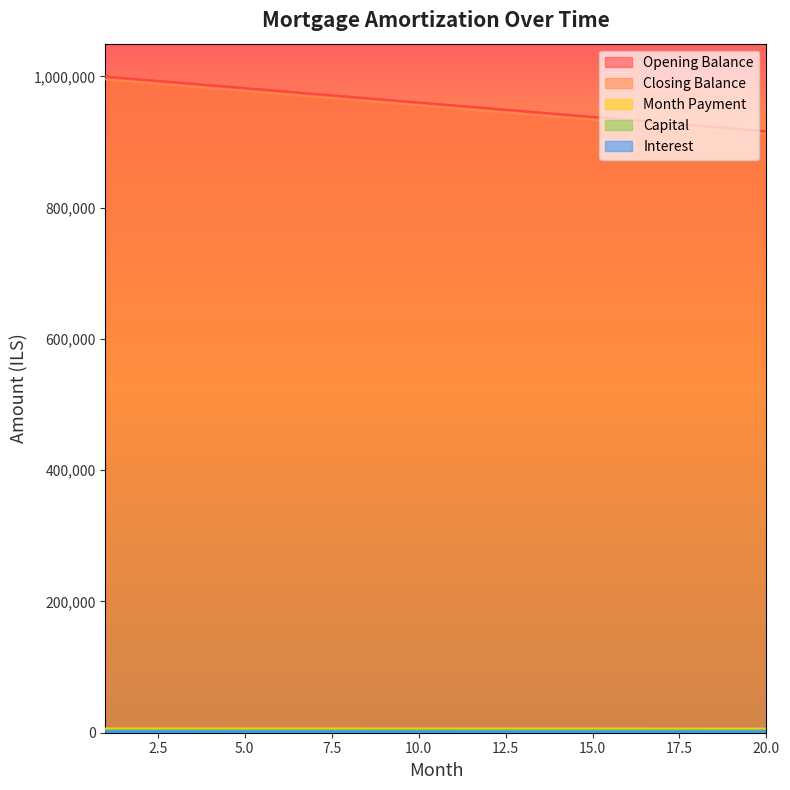

True or false: closing_balance has a value of 973684.2 at 6.

True